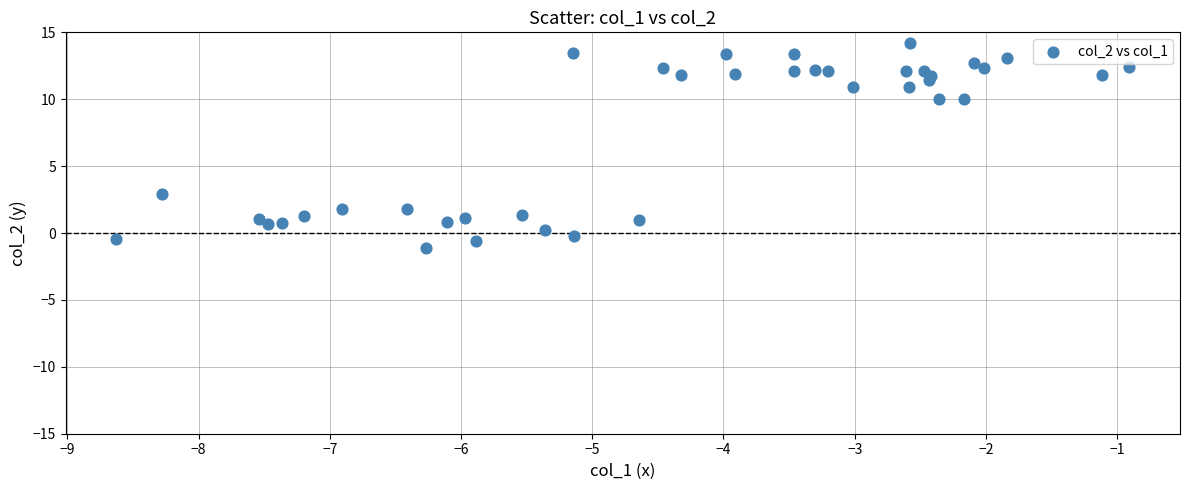

What is the range of Y values (max minus min)?

15.3